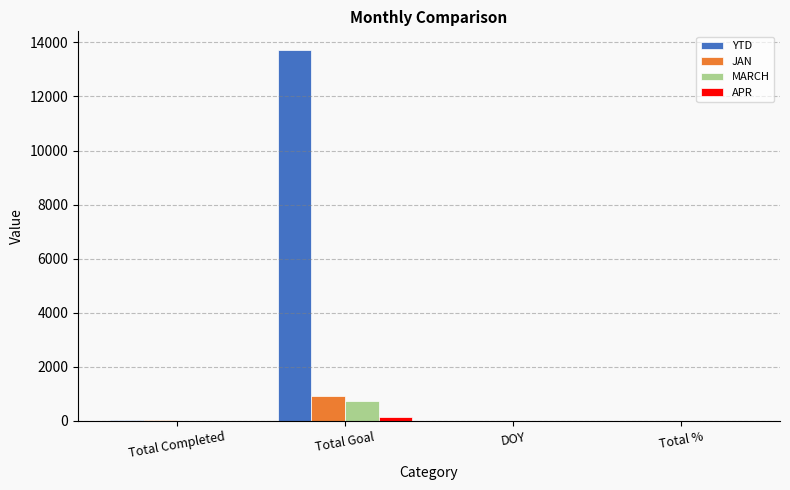

Is the value of MARCH at Total Goal greater than the value of APR at Total %?

Yes